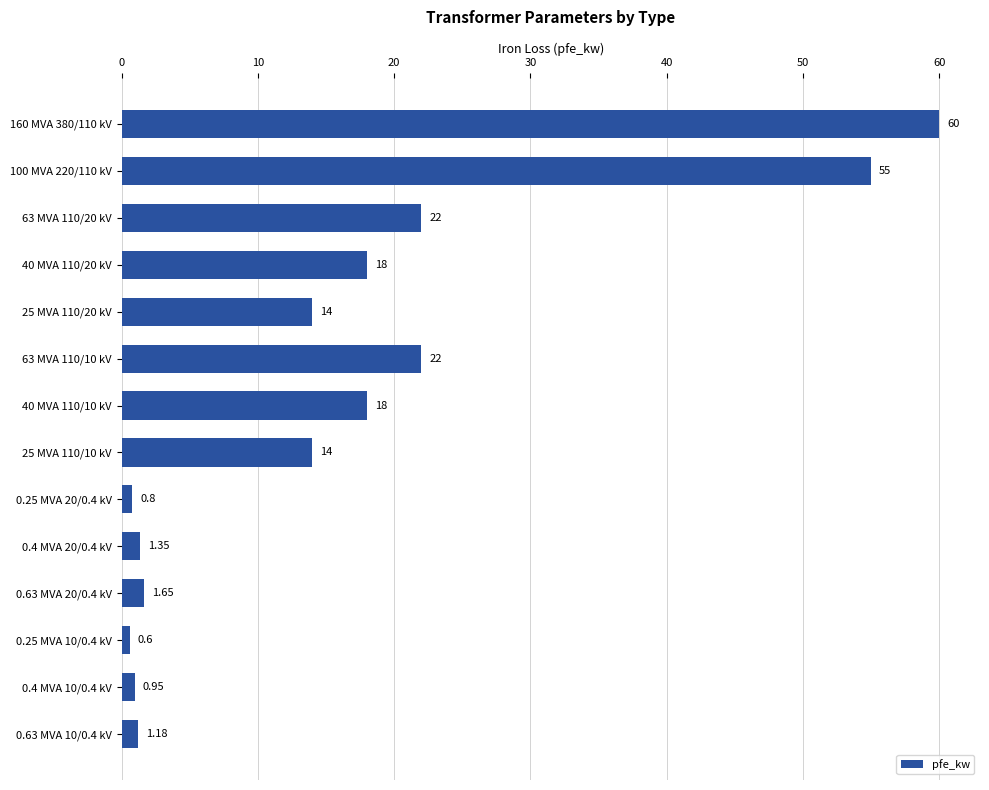

What is the difference between the values at 63 MVA 110/10 kV and 25 MVA 110/10 kV?

8.0